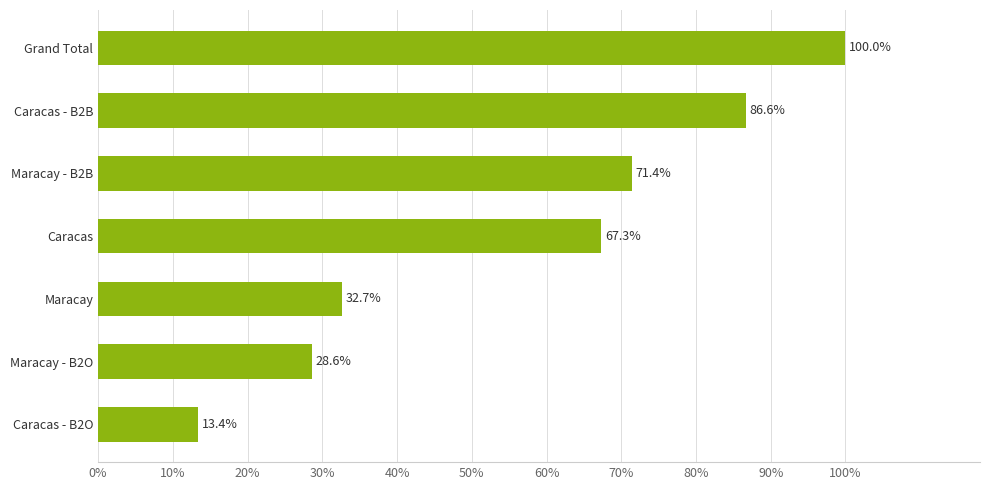

Does the chart contain any negative values?

No